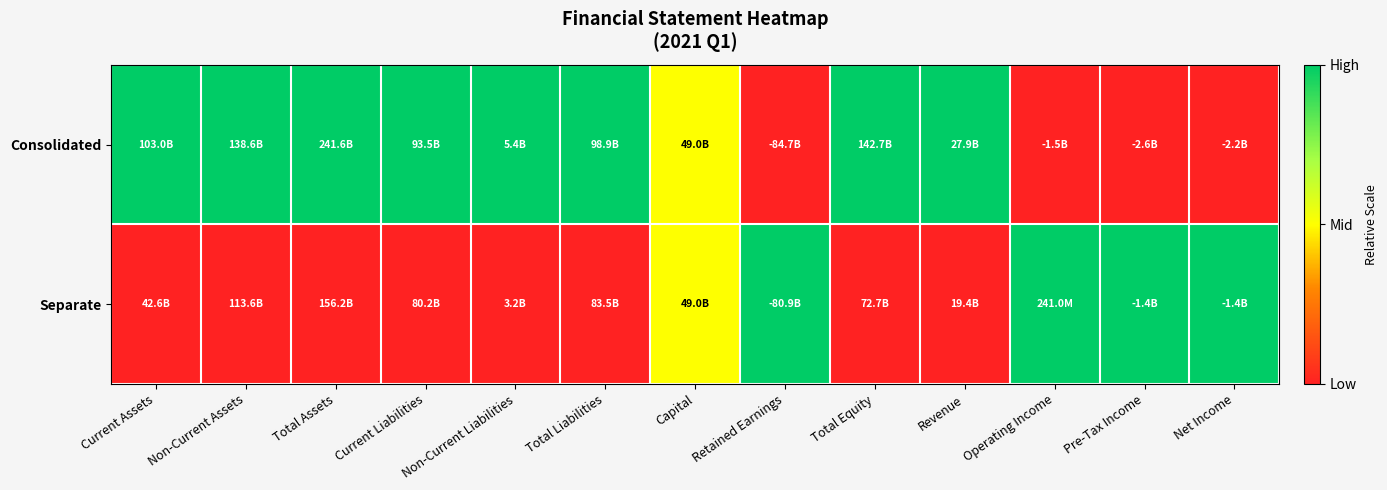

Reading left to right, extract all data points from this chart.

Consolidated: Current Assets=1.0	Non-Current Assets=1.0	Total Assets=1.0	Current Liabilities=1.0	Non-Current Liabilities=1.0	Total Liabilities=1.0	Capital=0.5	Retained Earnings=0.0	Total Equity=1.0	Revenue=1.0	Operating Income=0.0	Pre-Tax Income=0.0	Net Income=0.0
Separate: Current Assets=0.0	Non-Current Assets=0.0	Total Assets=0.0	Current Liabilities=0.0	Non-Current Liabilities=0.0	Total Liabilities=0.0	Capital=0.5	Retained Earnings=1.0	Total Equity=0.0	Revenue=0.0	Operating Income=1.0	Pre-Tax Income=1.0	Net Income=1.0